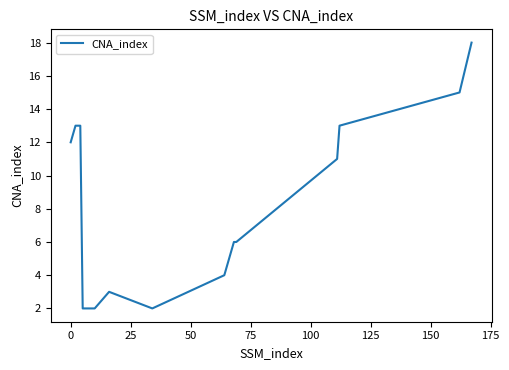

What is the maximum value shown in the chart?

18